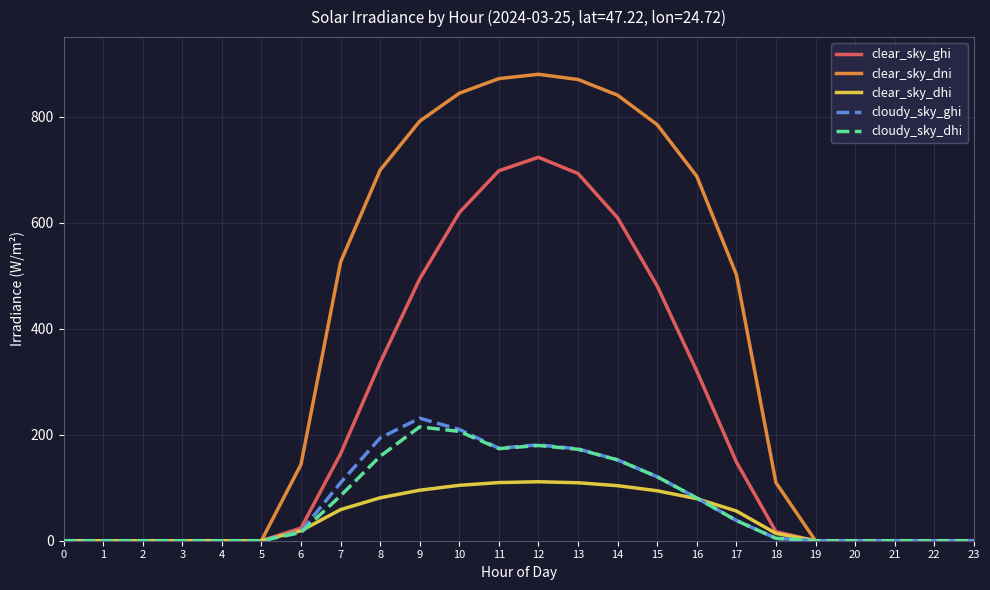

Which label corresponds to the largest value in the chart?

12